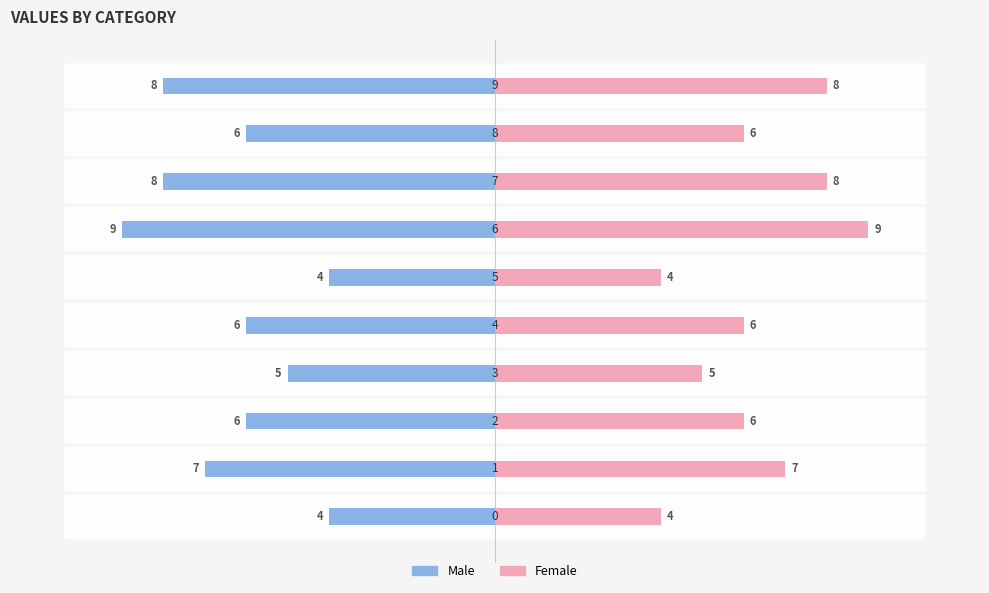

The Male series shows -4 at 5. True or false?

True